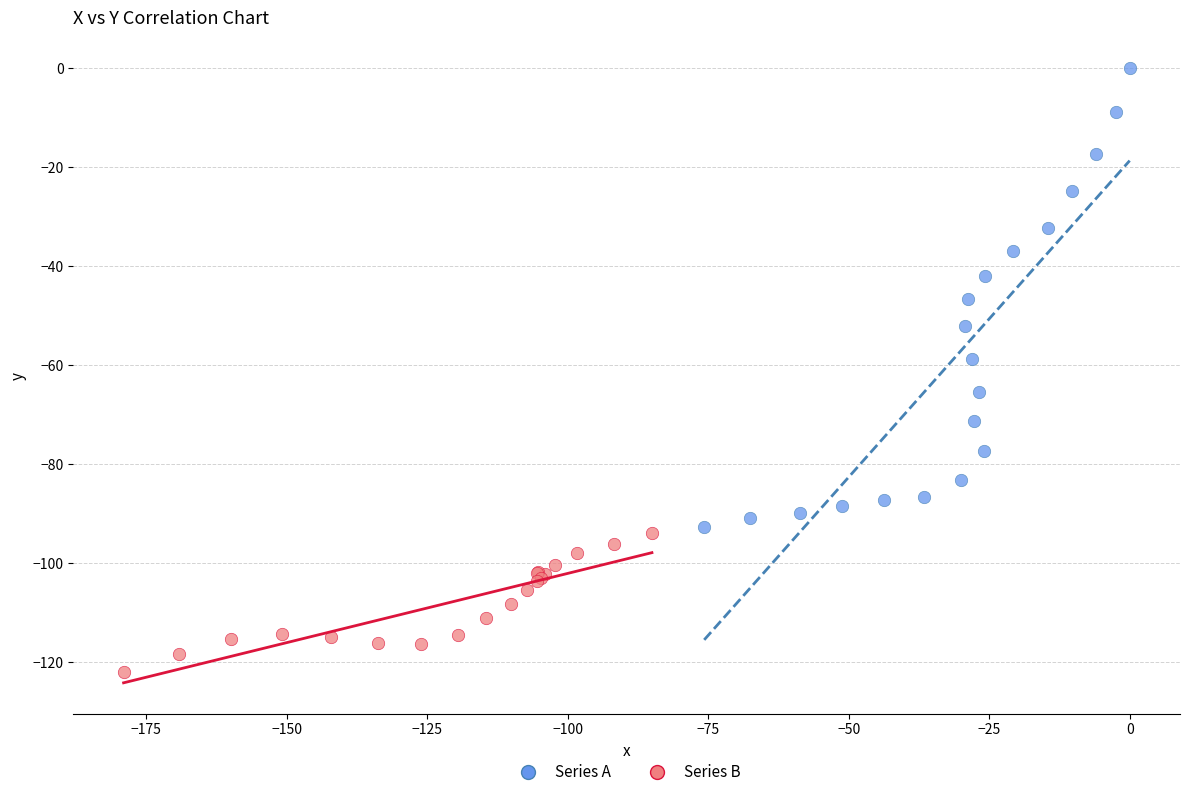

Which series reaches the maximum Y coordinate?

Series A